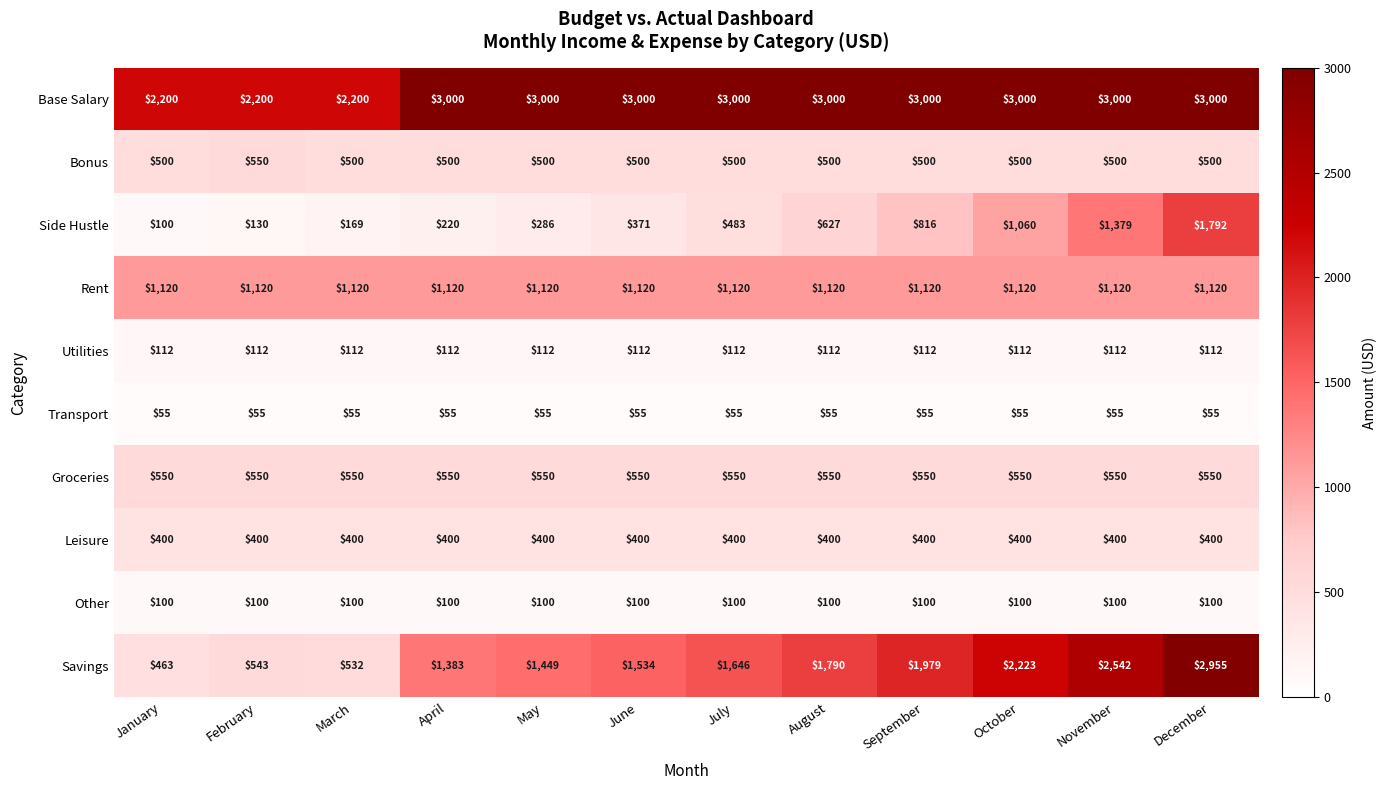

Which series has the largest range (max minus min)?

Savings